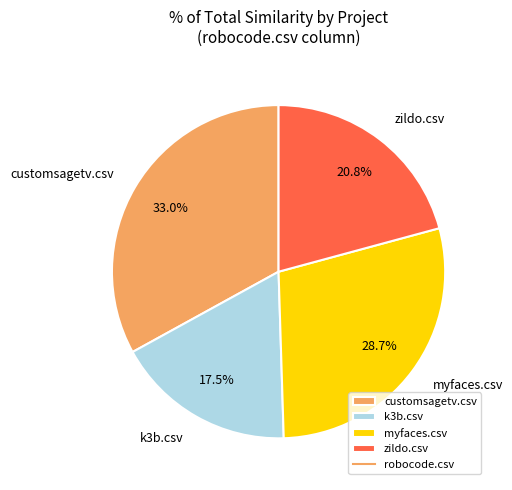

What is the smallest slice in the pie chart?

k3b.csv